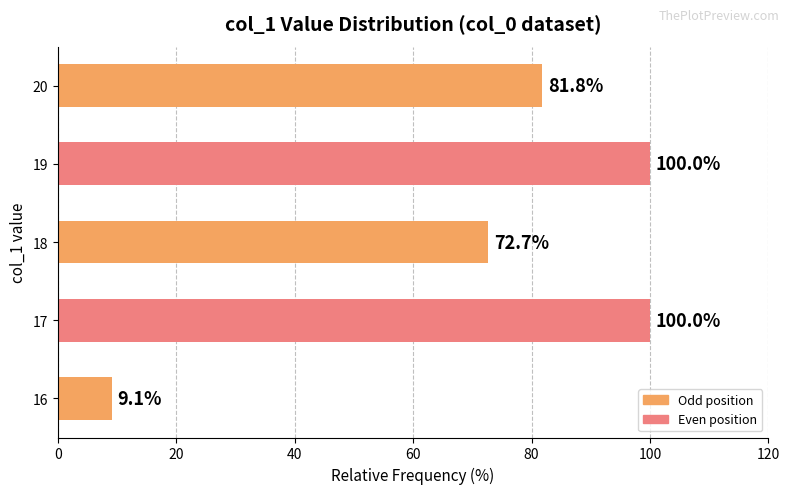

At which label is the value closest to 54?

18